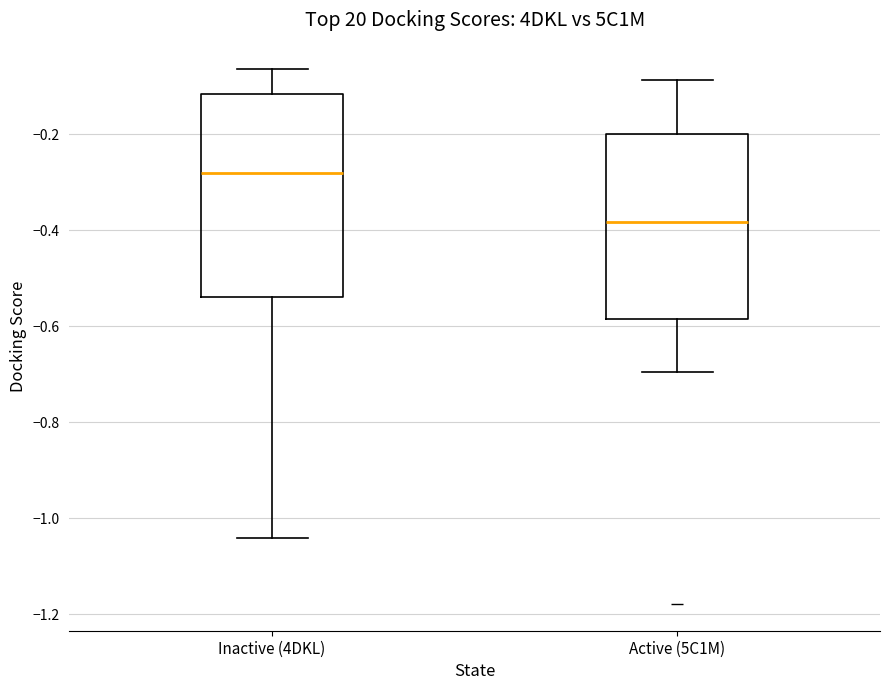

Which box's median line is the highest?

Inactive (4DKL)